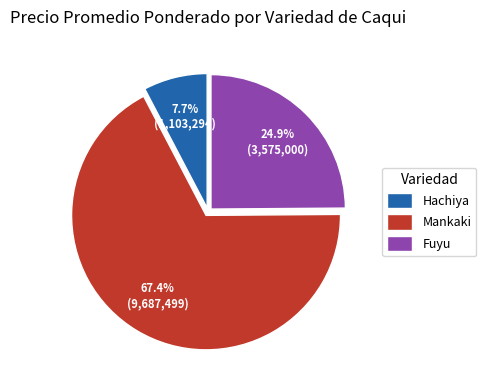

Approximately how many times larger is the value at Fuyu compared to Hachiya?

3.2